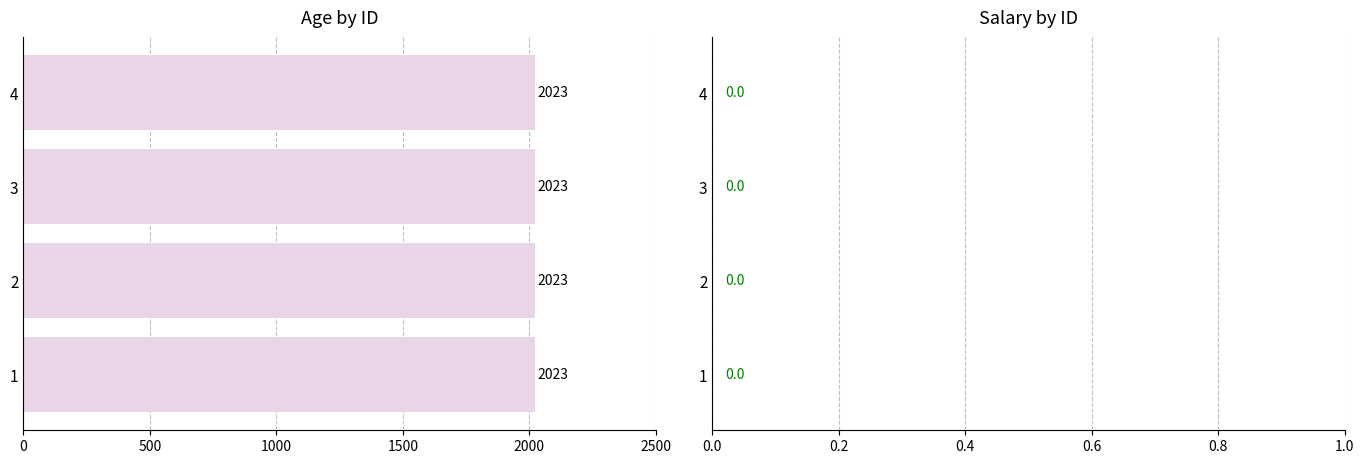

Reading right to left, what are all the values shown in this chart?

Age: 4=2023	3=2023	2=2023	1=2023
Salary: 4=0	3=0	2=0	1=0